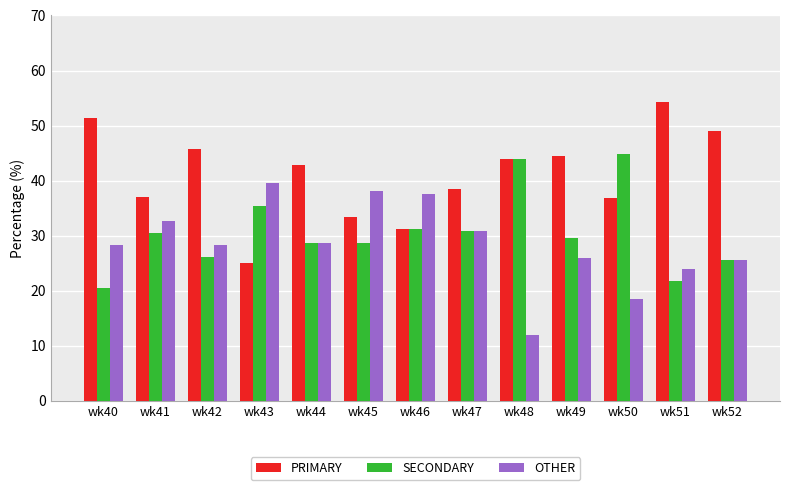

Which series changed the most between wk40 and wk48?

SECONDARY